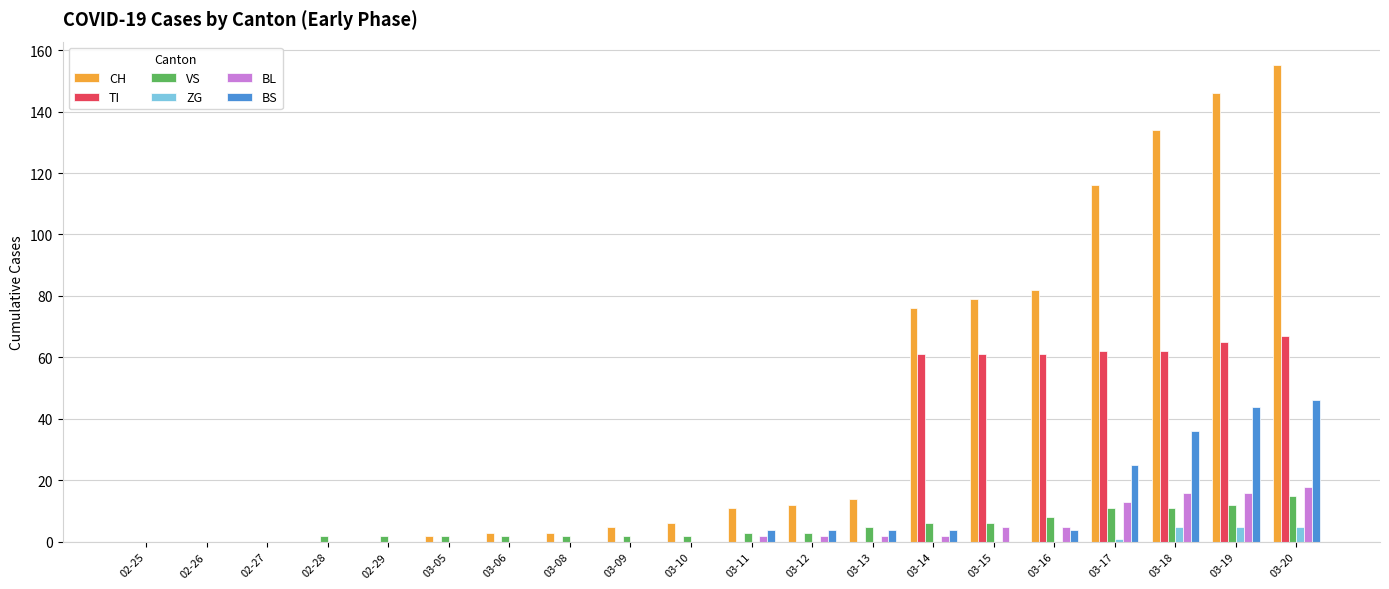

Which series has the widest spread of values?

CH